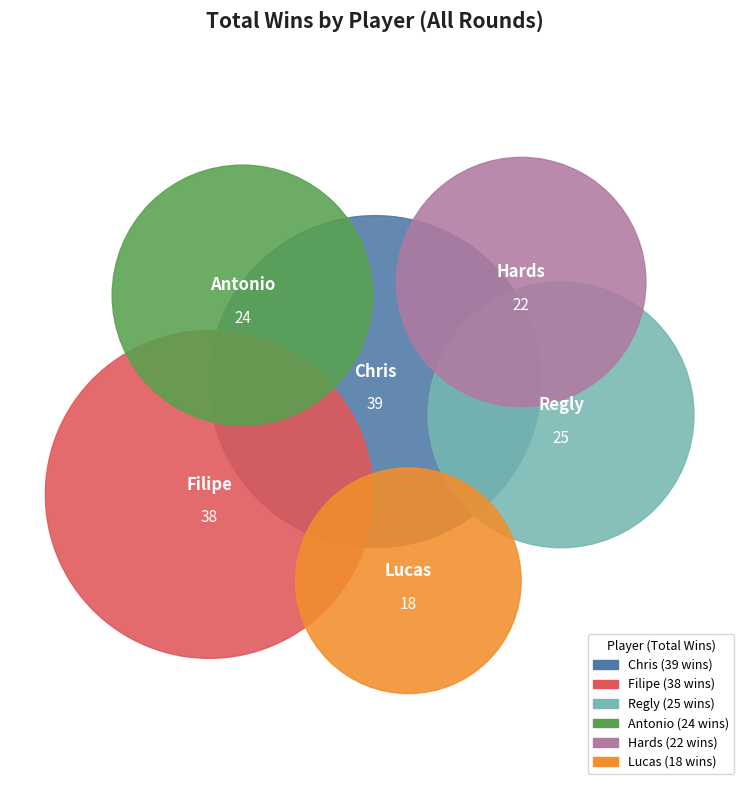

To the nearest percent, what is the average slice percentage?

17%